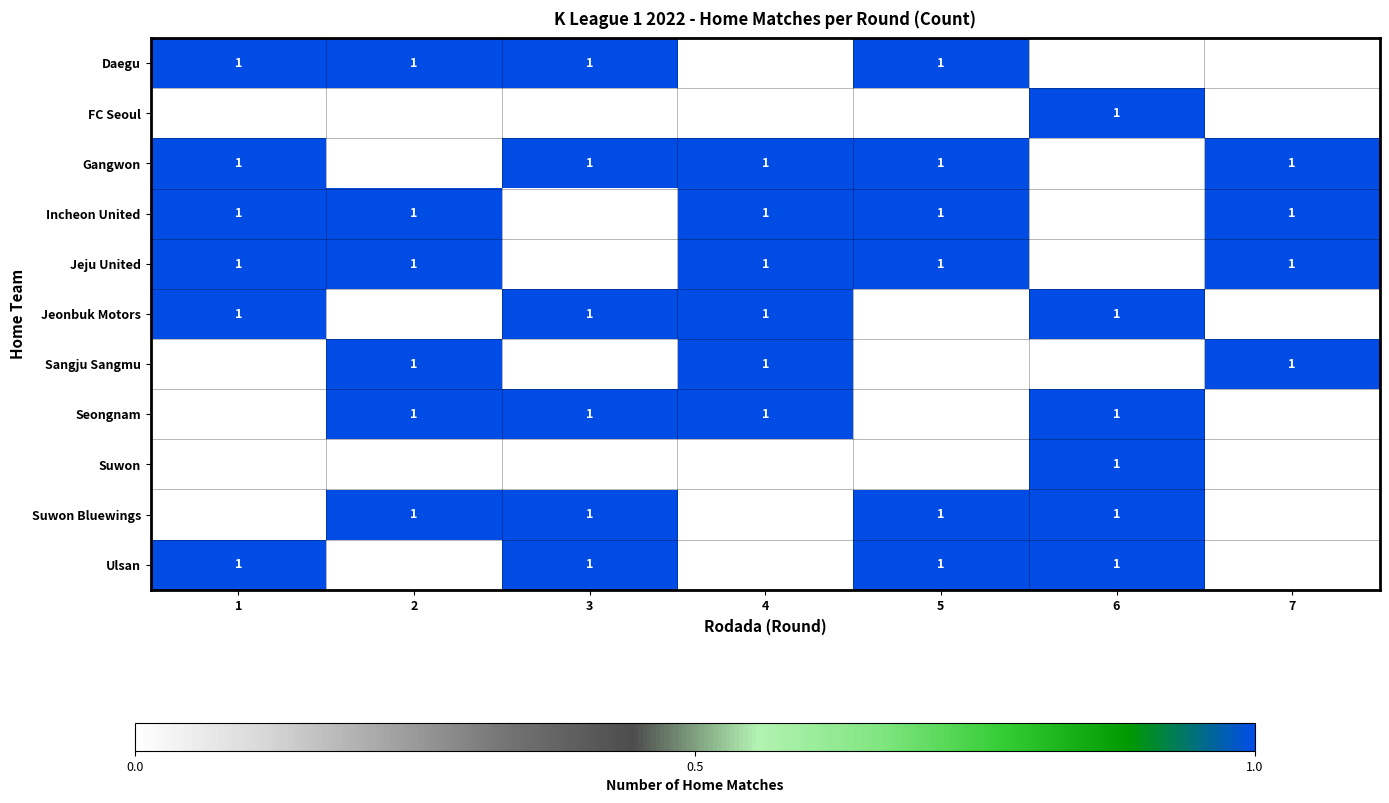

Reading left to right, transcribe all the data shown in this chart.

row_0: 1=1	2=1	3=1	4=0	5=1	6=0	7=0
row_1: 1=0	2=0	3=0	4=0	5=0	6=1	7=0
row_2: 1=1	2=0	3=1	4=1	5=1	6=0	7=1
row_3: 1=1	2=1	3=0	4=1	5=1	6=0	7=1
row_4: 1=1	2=1	3=0	4=1	5=1	6=0	7=1
row_5: 1=1	2=0	3=1	4=1	5=0	6=1	7=0
row_6: 1=0	2=1	3=0	4=1	5=0	6=0	7=1
row_7: 1=0	2=1	3=1	4=1	5=0	6=1	7=0
row_8: 1=0	2=0	3=0	4=0	5=0	6=1	7=0
row_9: 1=0	2=1	3=1	4=0	5=1	6=1	7=0
row_10: 1=1	2=0	3=1	4=0	5=1	6=1	7=0